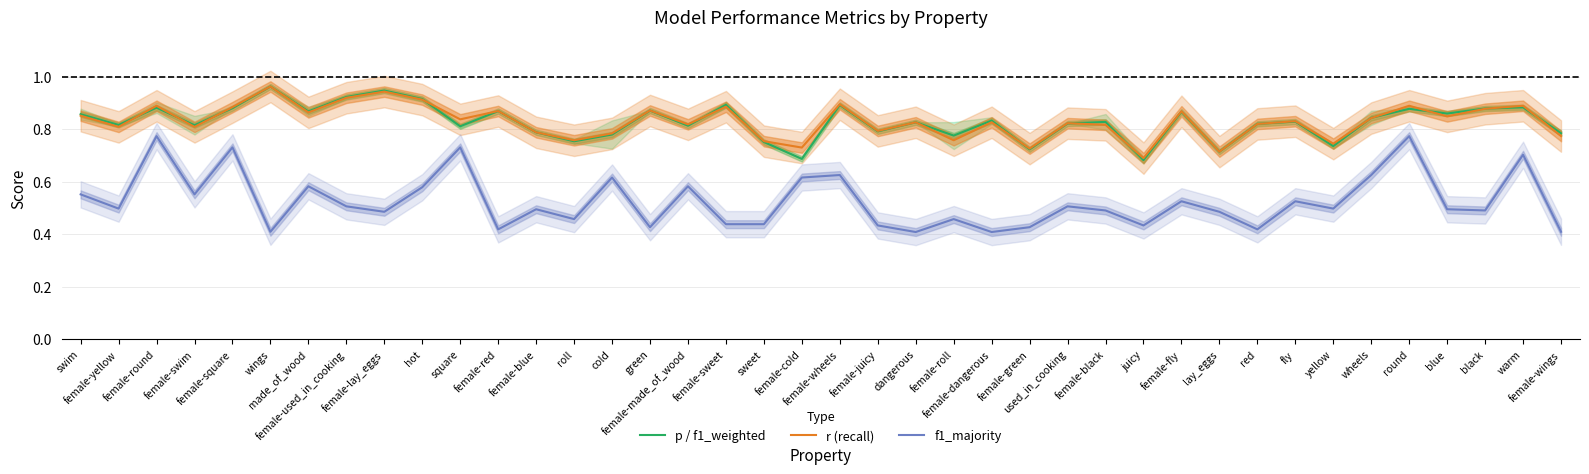

True or false: f1_majority and p / f1_weighted intersect in this chart.

False